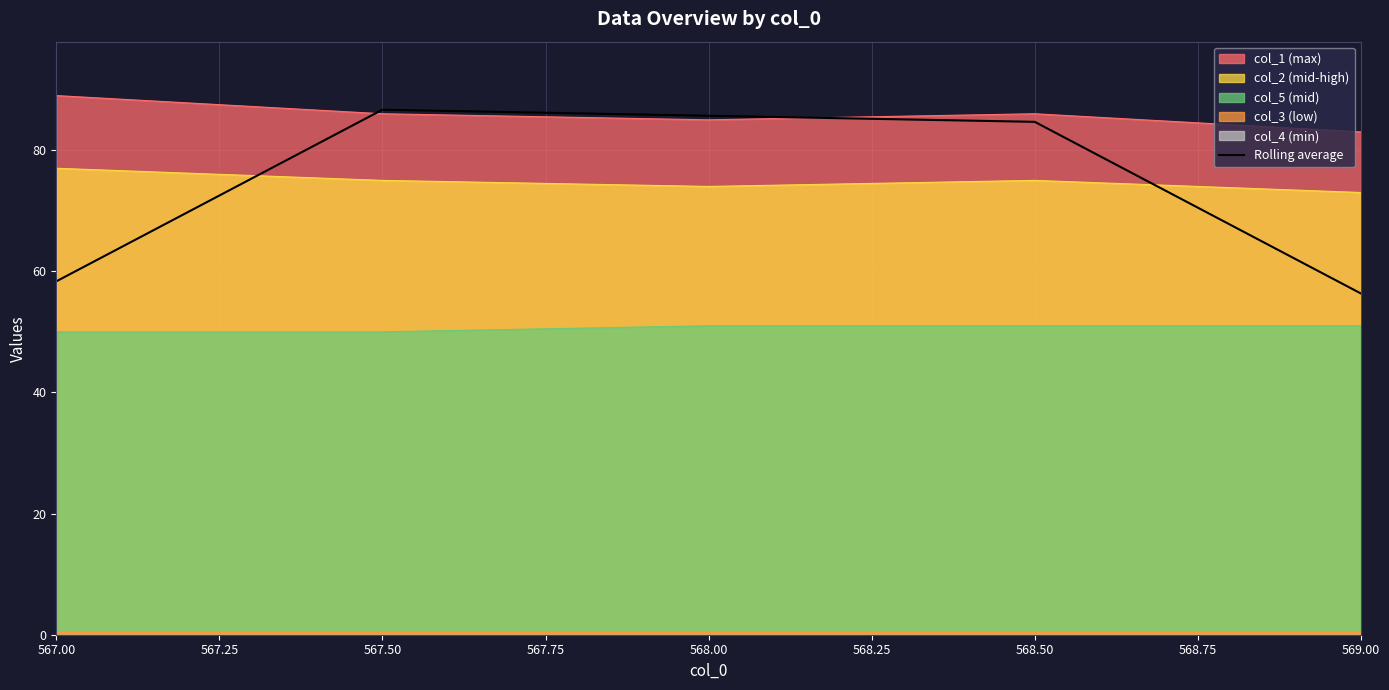

True or false: Rolling average has a value of 99.4 at 569.00.

False